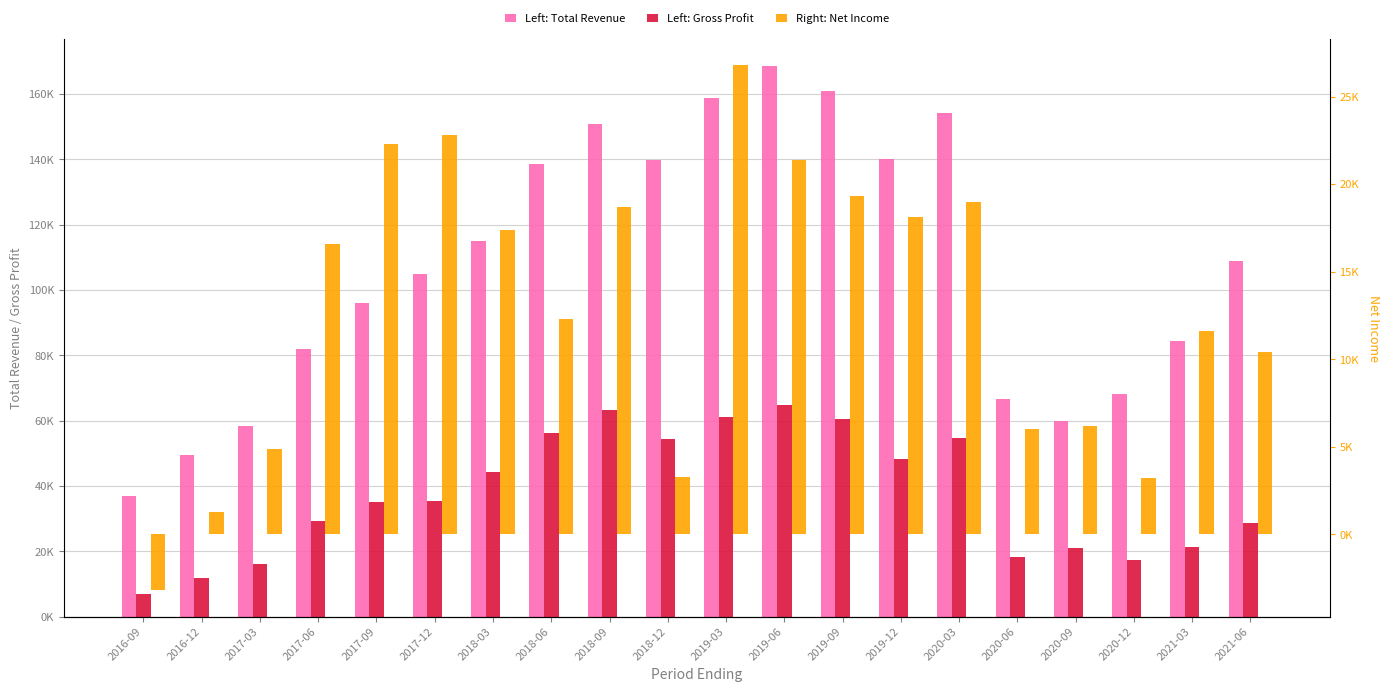

How many groups of bars are there?

20